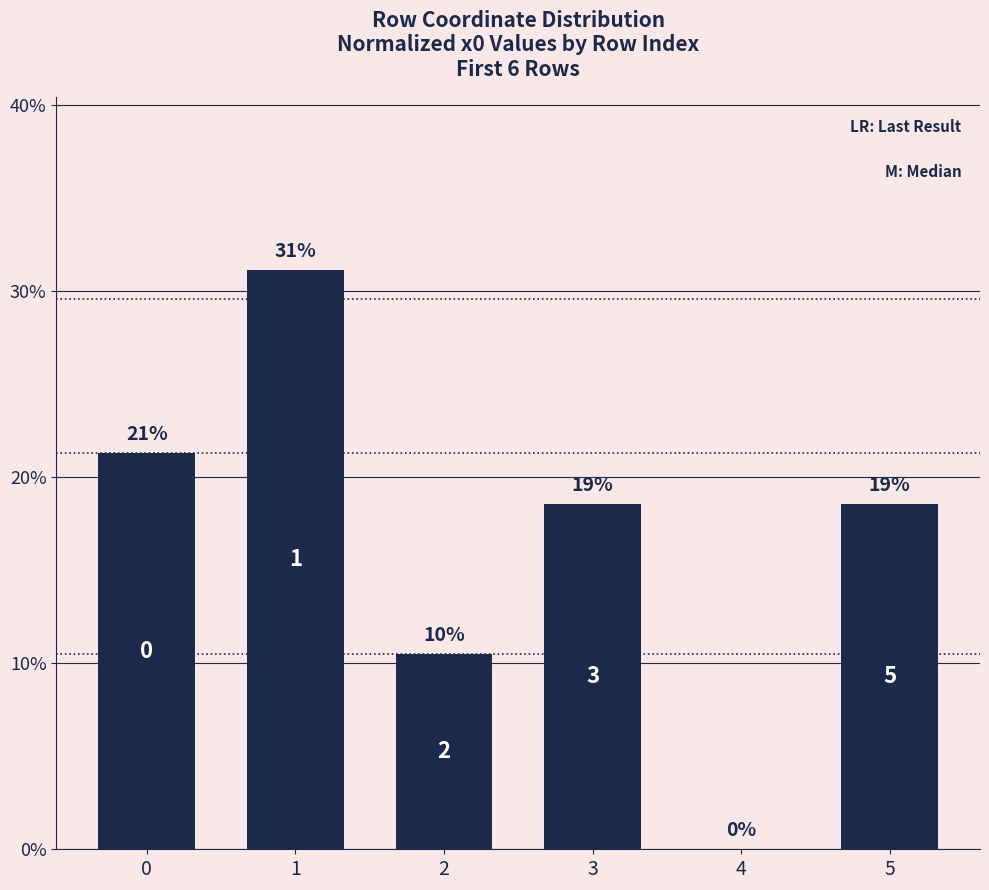

What is the difference between the second highest and minimum values?

21.3